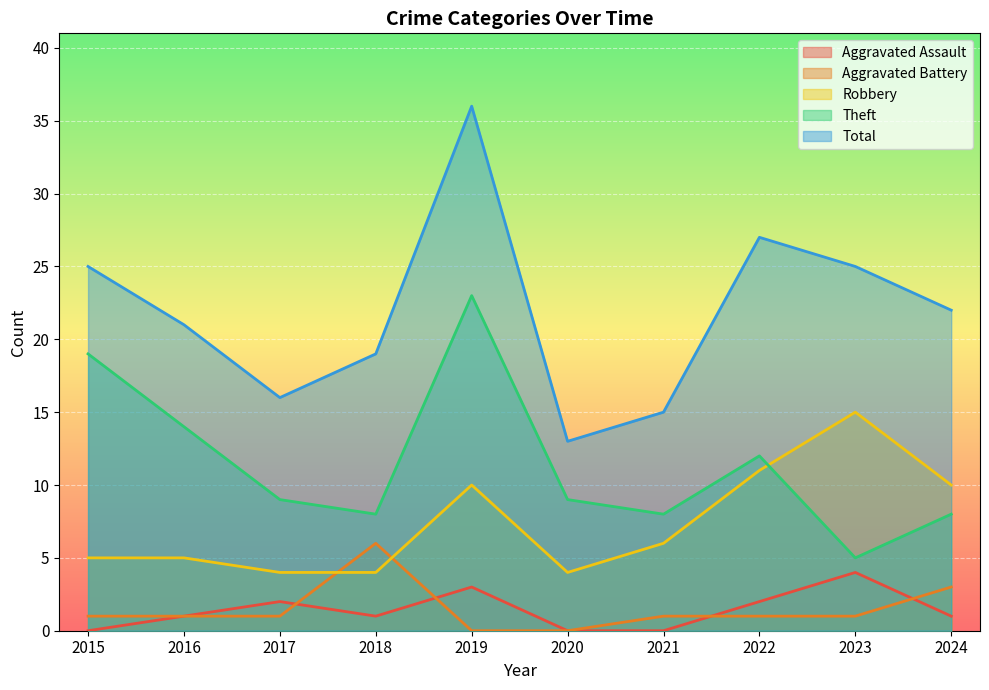

List the series in order of their peak value, highest first.

Total, Theft, Robbery, Aggravated Battery, Aggravated Assault